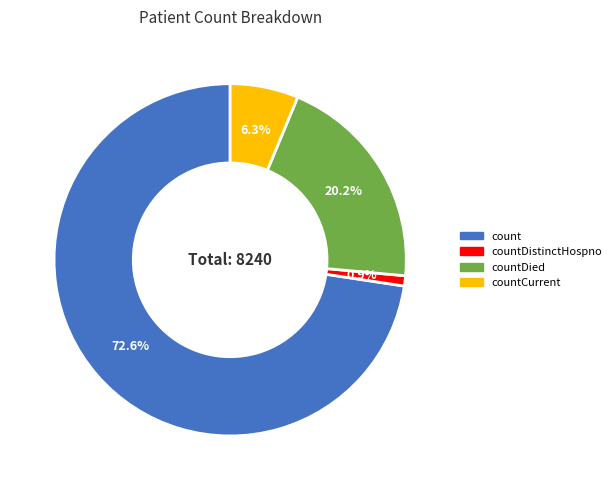

Is there a majority slice in this chart?

Yes